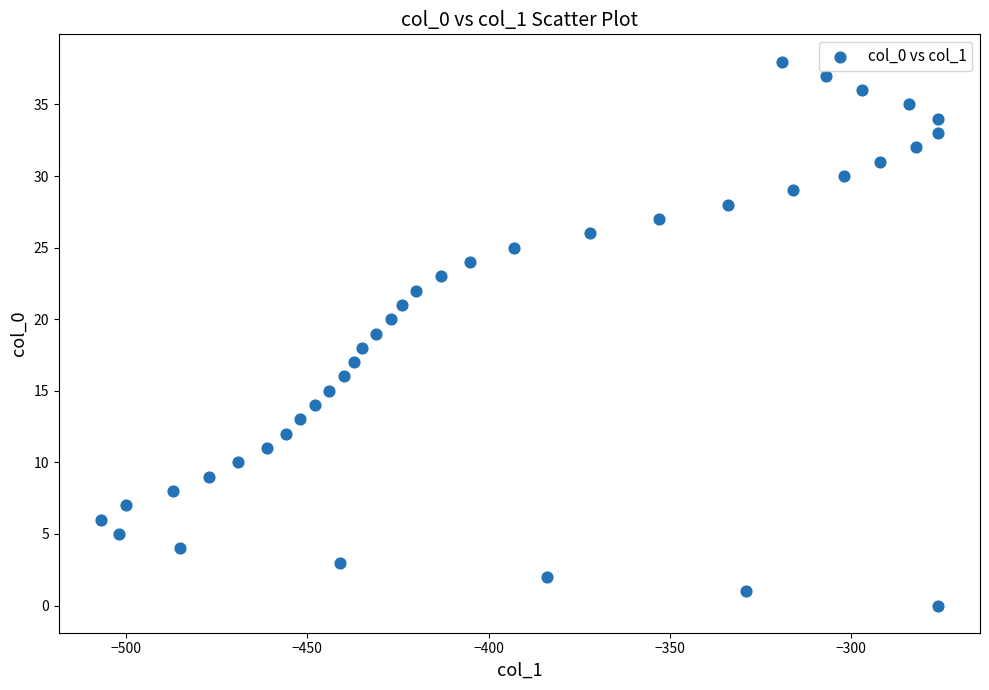

What is the range of X values (max minus min)?

231